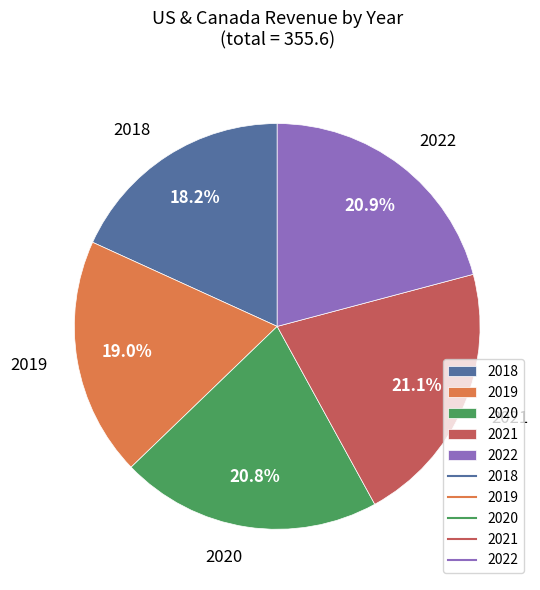

To the nearest percent, what portion does 2018 represent?

18%